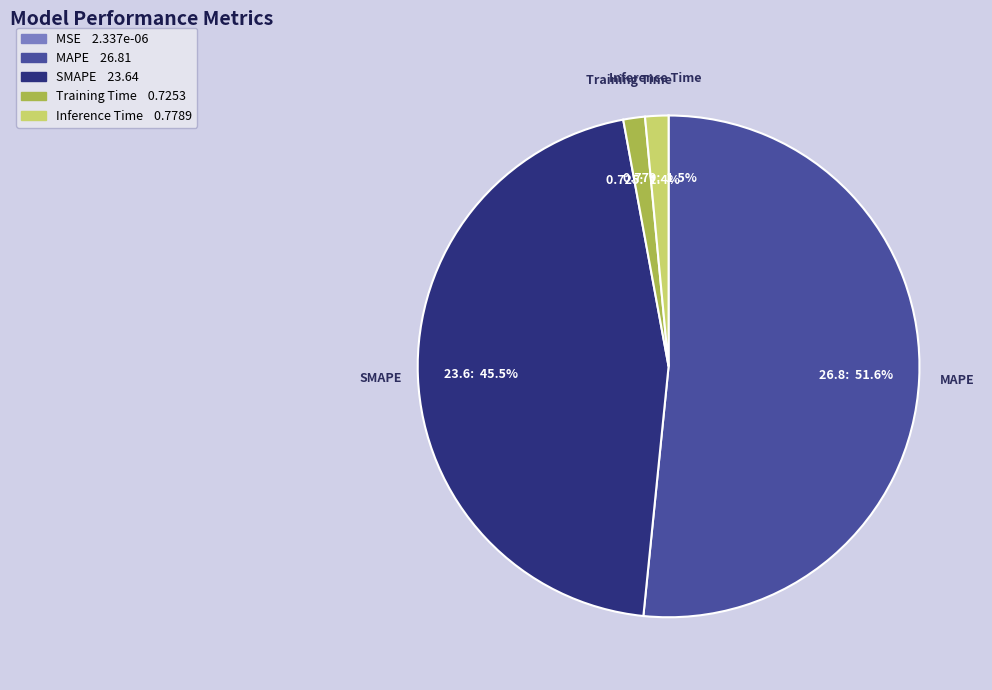

What percentage is the MAPE slice, to the nearest percent?

52%